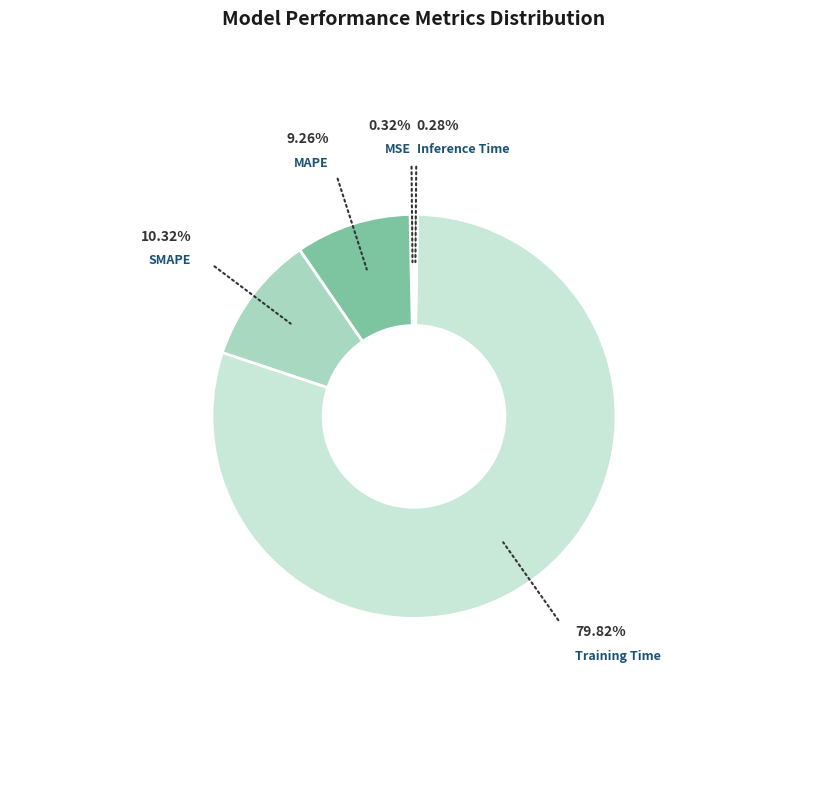

Which slice is the smallest?

Inference Time